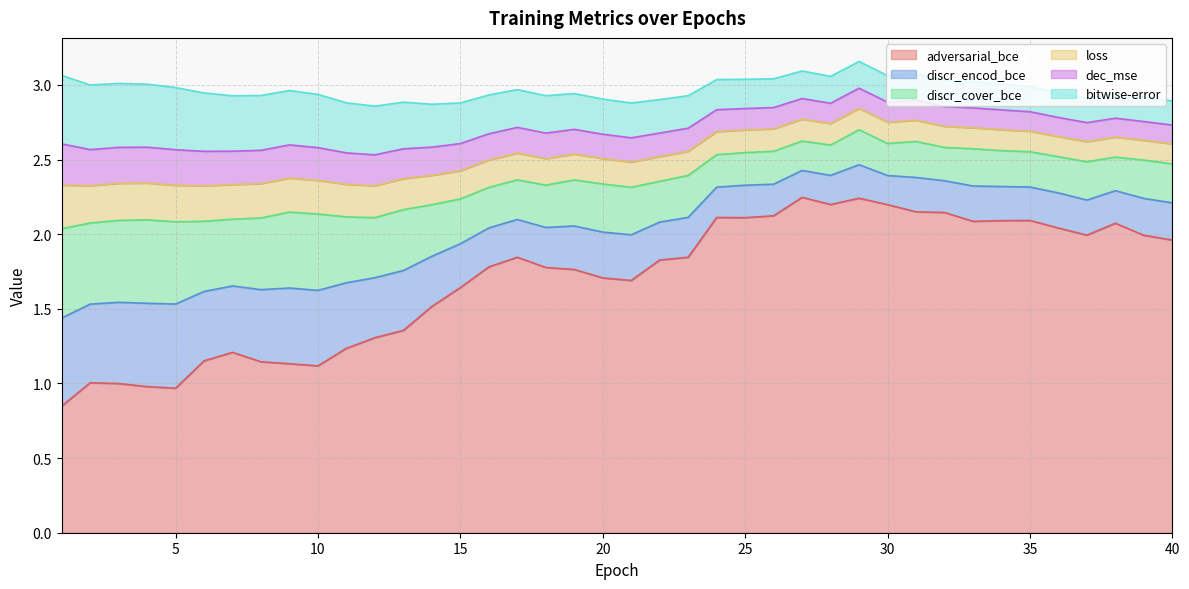

Count the number of categories in the chart.

40